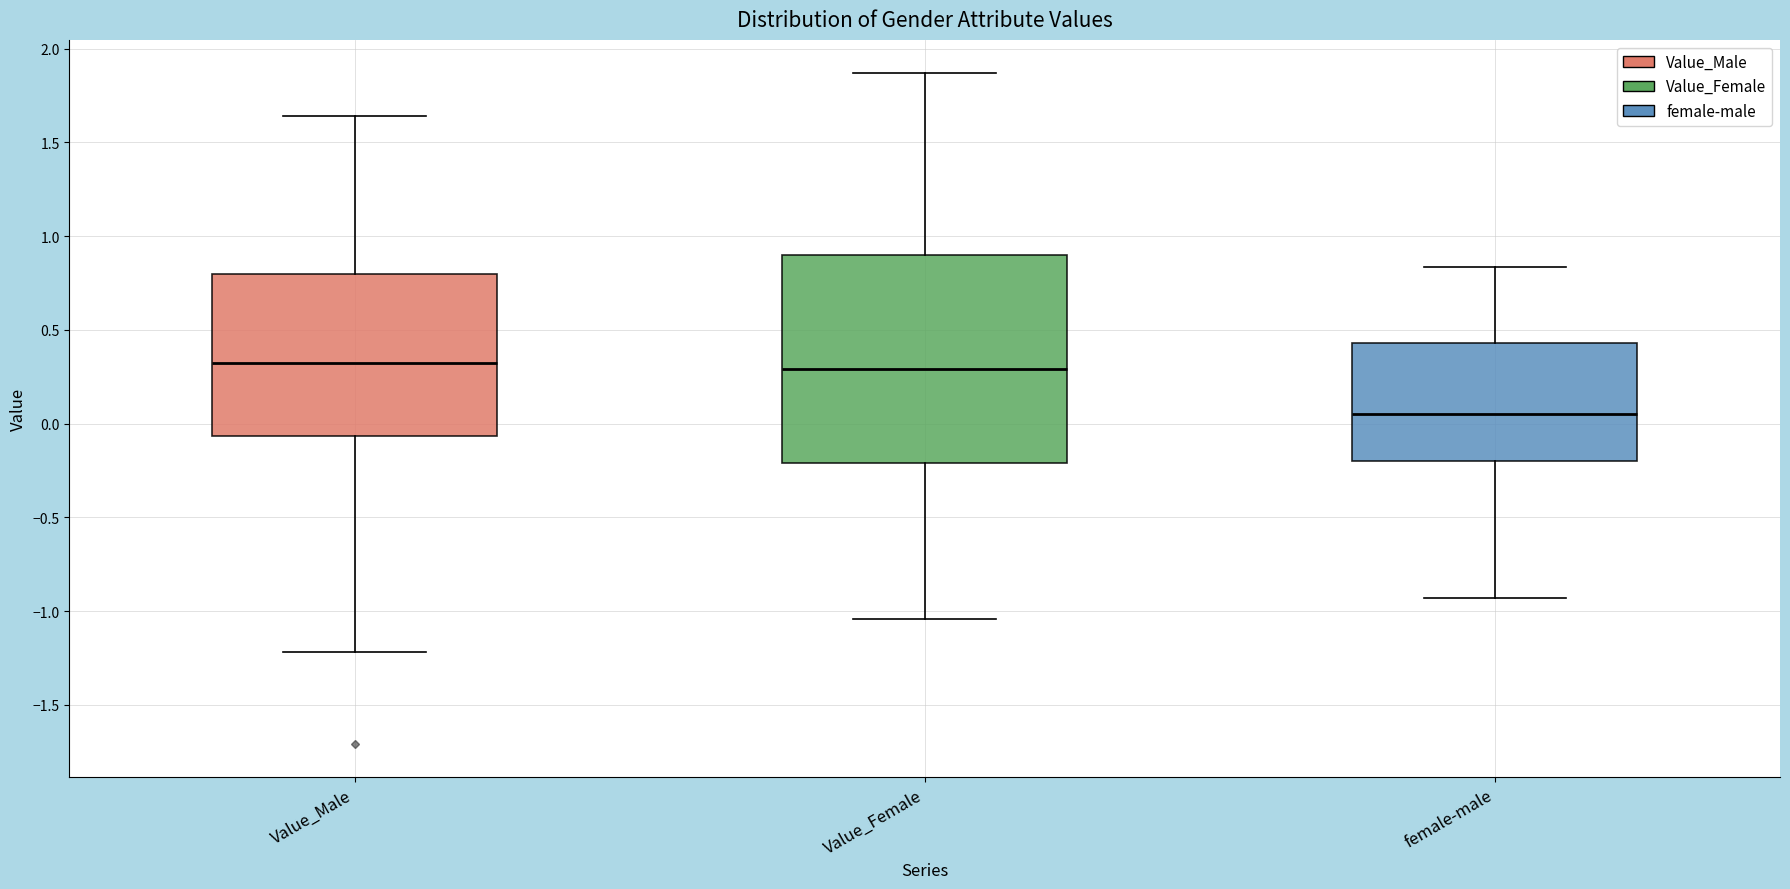

Reading left to right, read every box against the y-axis: the position of its median line, the range the box covers, and the ends of its whiskers. The values are not printed on the chart, so give them approximately, as read against the axis.

Value_Male: median 0.30, box -0.05 to 0.80, whiskers -1.20 to 1.65
Value_Female: median 0.30, box -0.20 to 0.90, whiskers -1.05 to 1.85
female-male: median 0.05, box -0.20 to 0.45, whiskers -0.95 to 0.85